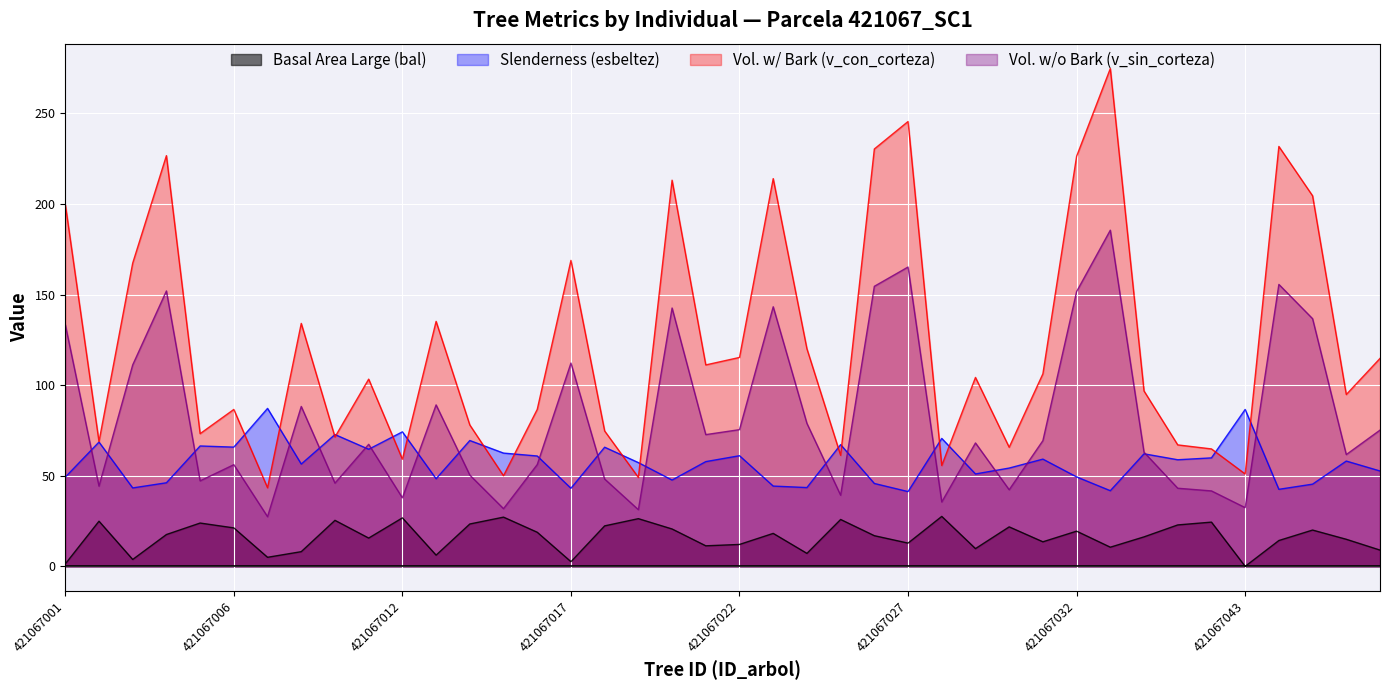

What is the approximate value of bal at 421067020?

20.6